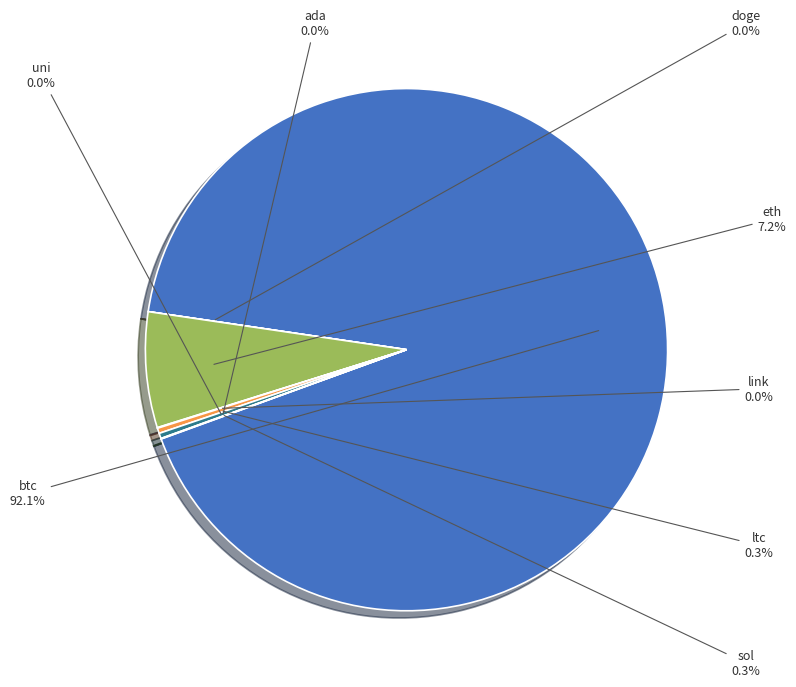

Does any single category account for the majority?

Yes